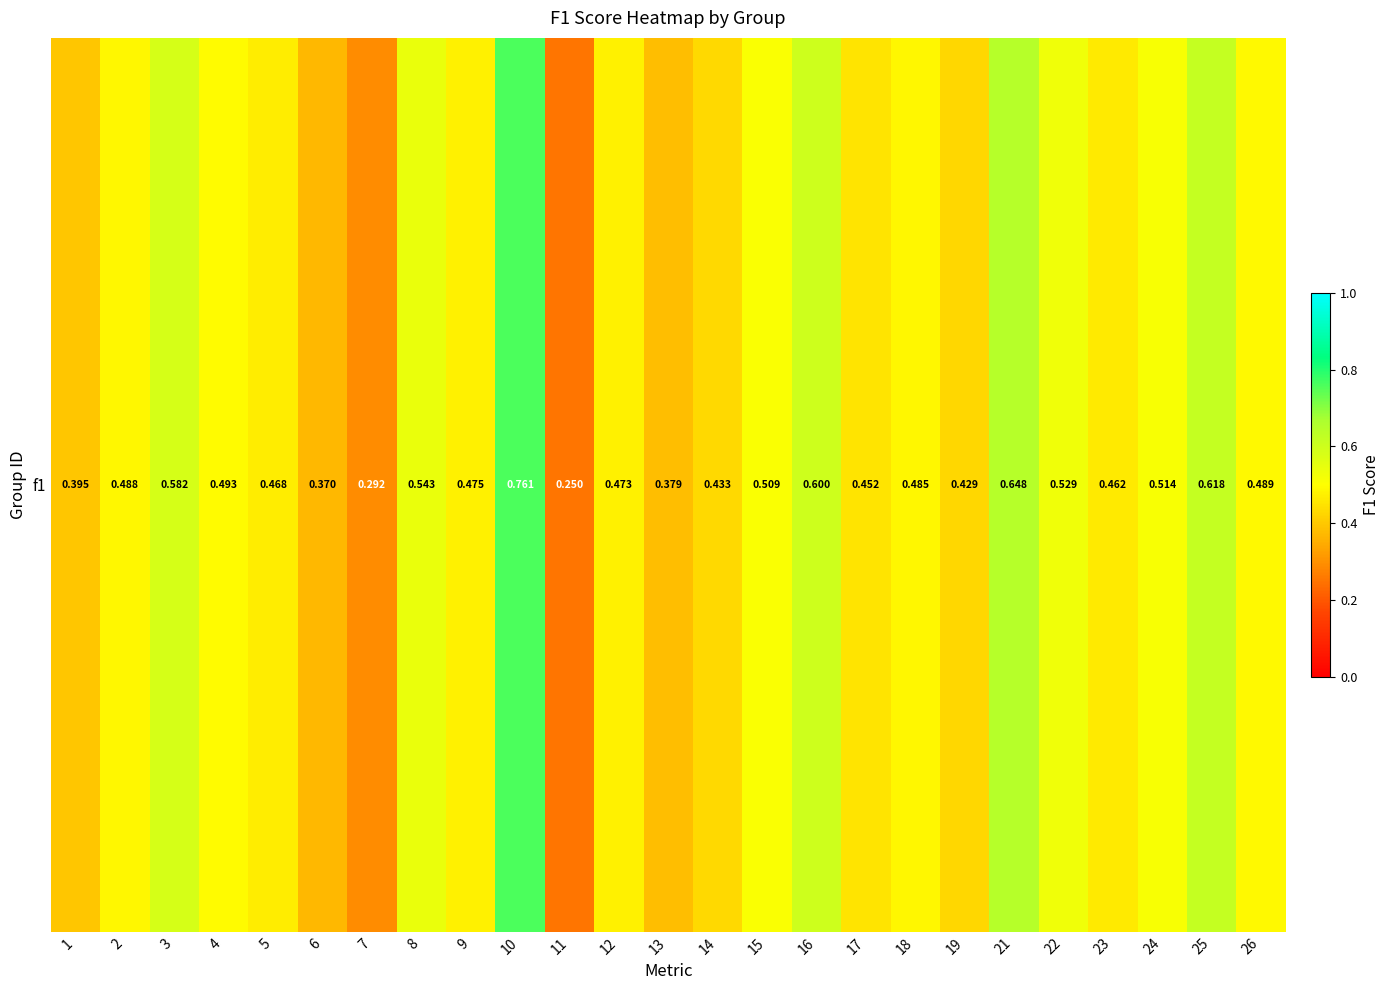

What value does the data have at 5?

0.5